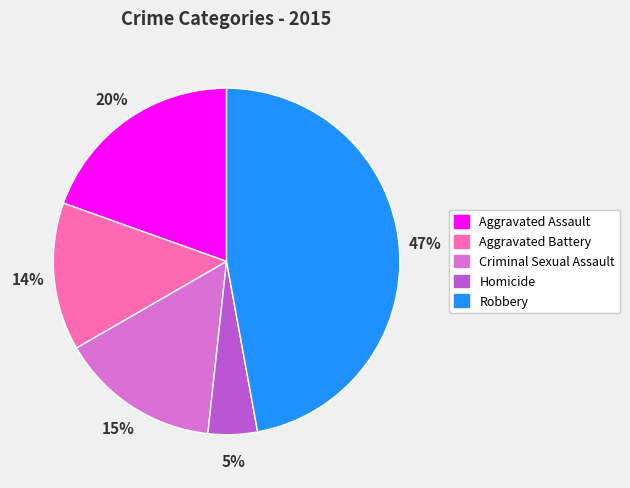

Which has a higher value, Aggravated Battery or Criminal Sexual Assault?

Criminal Sexual Assault